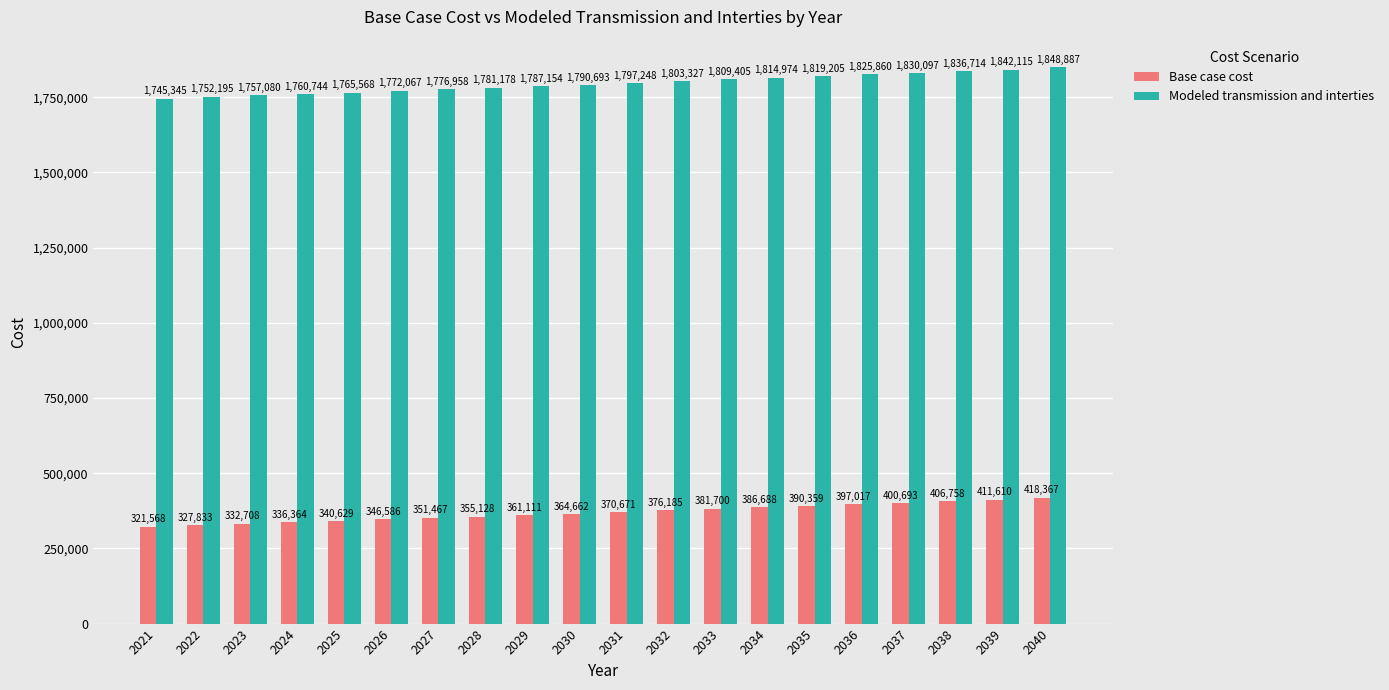

At which category does the chart reach its minimum across all series?

2021